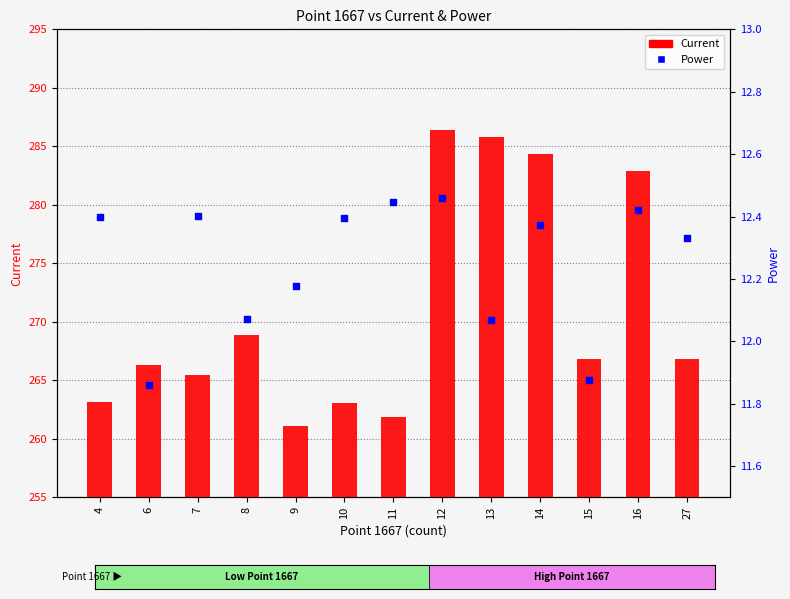

What are all the series names shown in the legend?

Current, Power